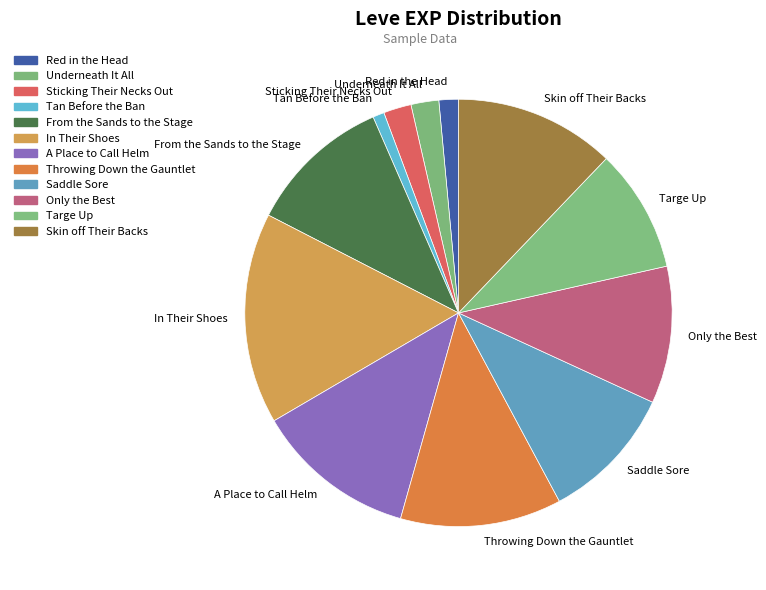

Approximately how many times larger is the value at In Their Shoes compared to Sticking Their Necks Out?

7.6